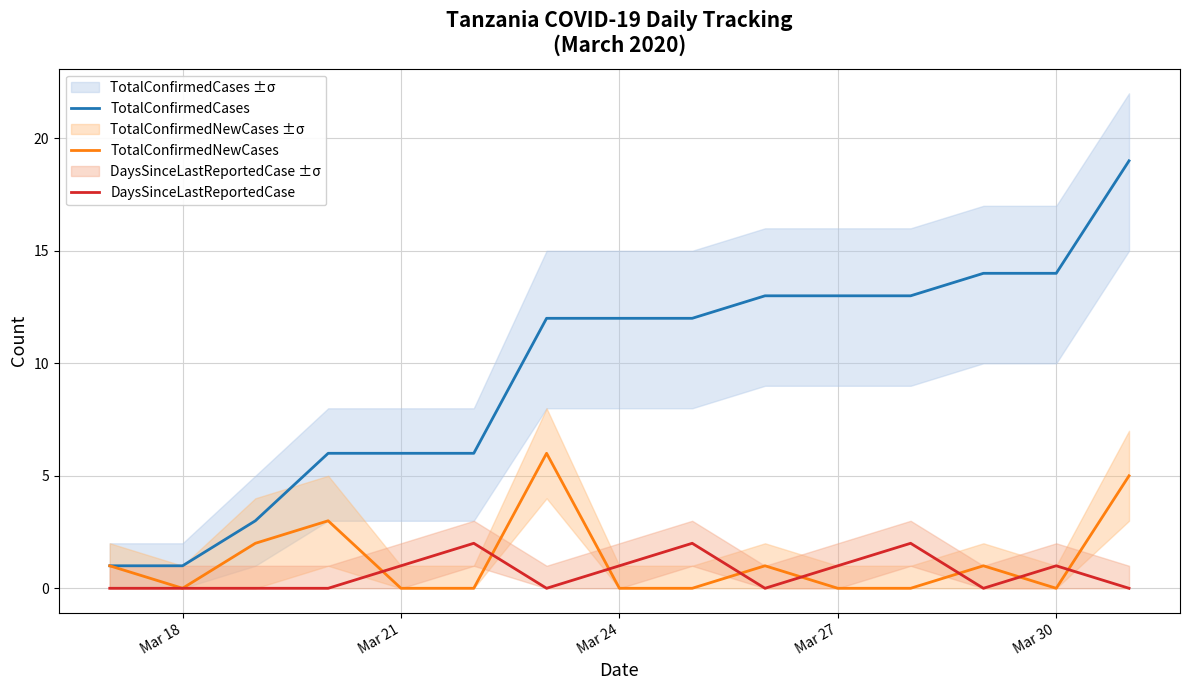

True or false: TotalConfirmedCases and DaysSinceLastReportedCase cross at least once.

False